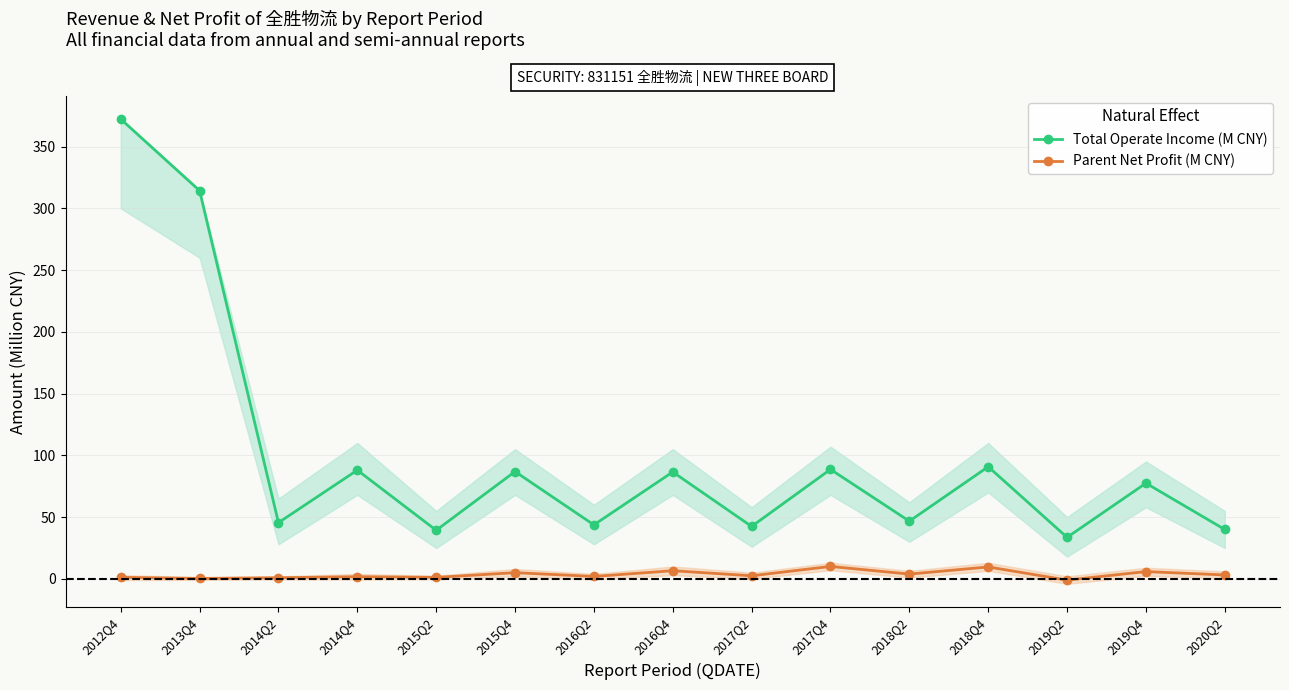

What is the average value of the Parent Net Profit (M CNY) series?

3.5